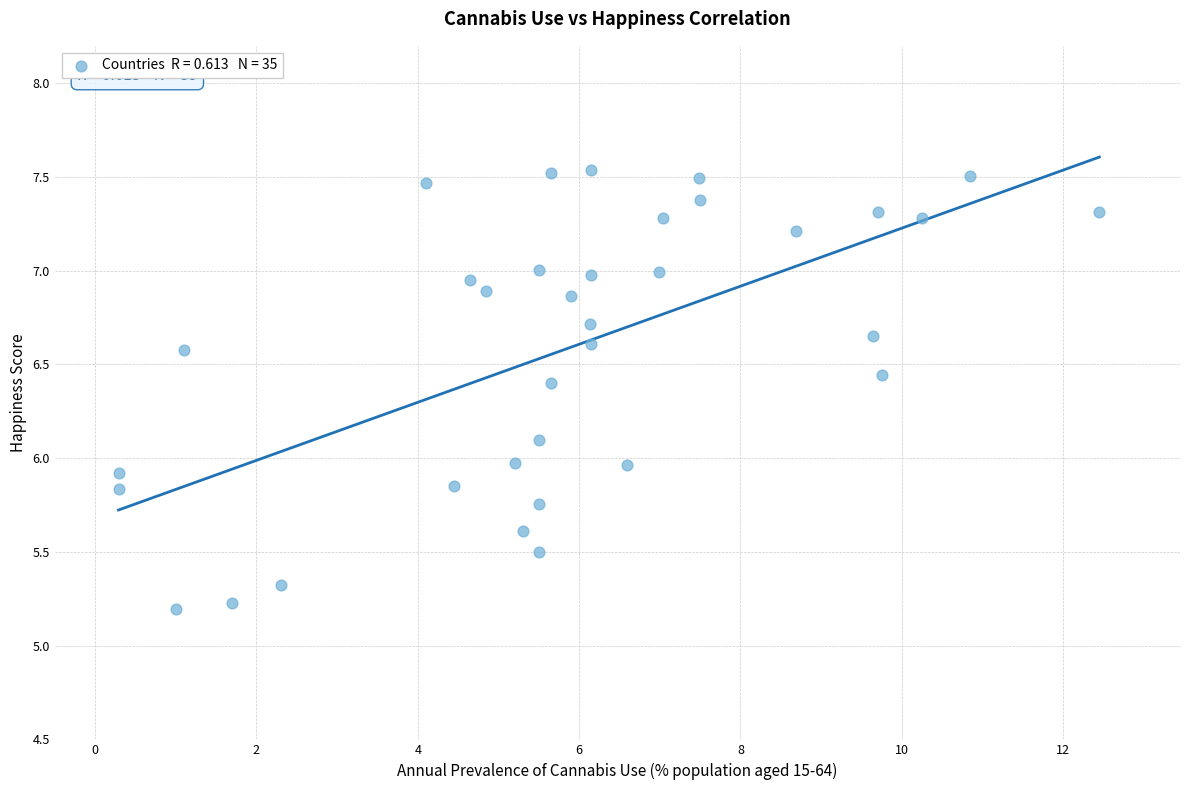

What is the range of Y values (max minus min)?

2.3